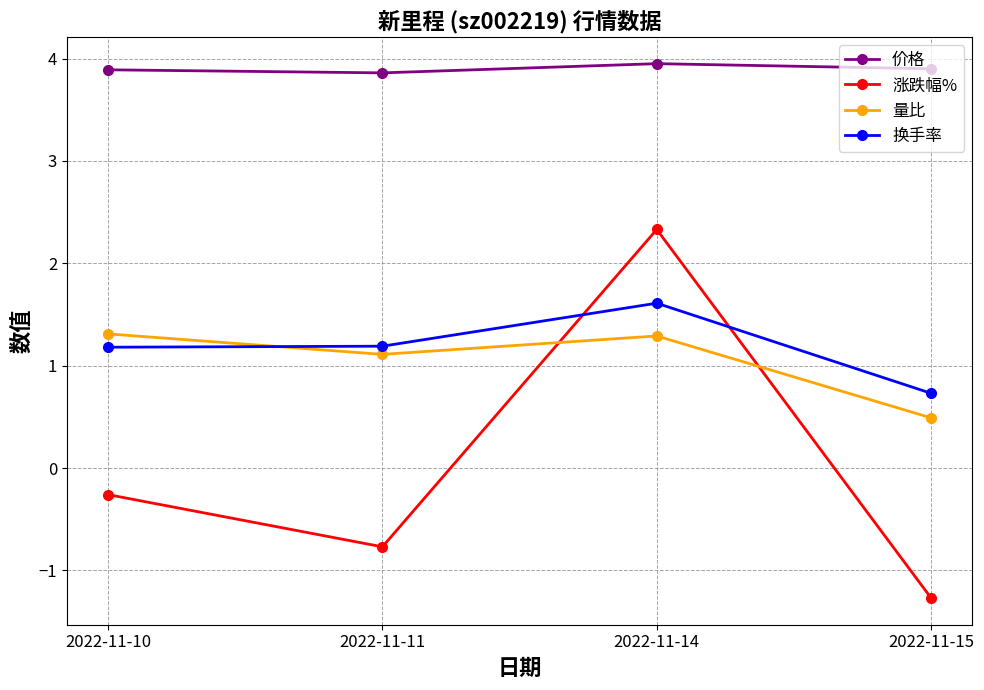

Reading left to right, what are all the values shown in this chart?

价格: 3.9	3.9	4.0	3.9
涨跌幅%: -0.3	-0.8	2.3	-1.3
量比: 1.3	1.1	1.3	0.5
换手率: 1.2	1.2	1.6	0.7